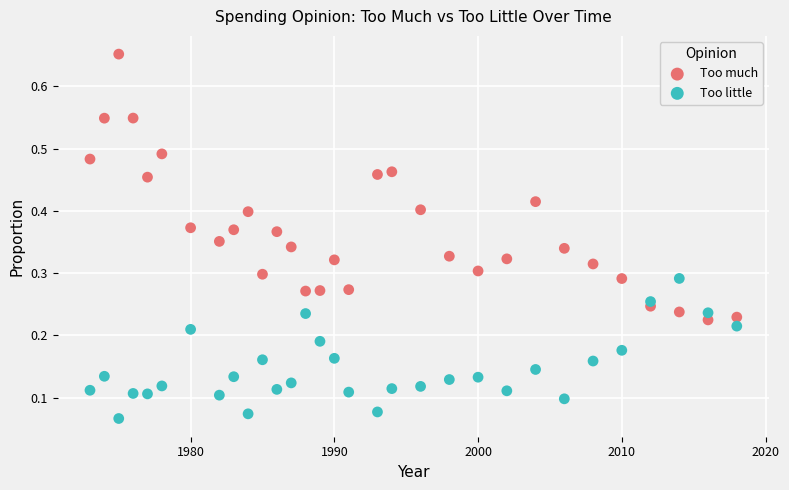

Which series has the largest Y range (max minus min)?

Too much